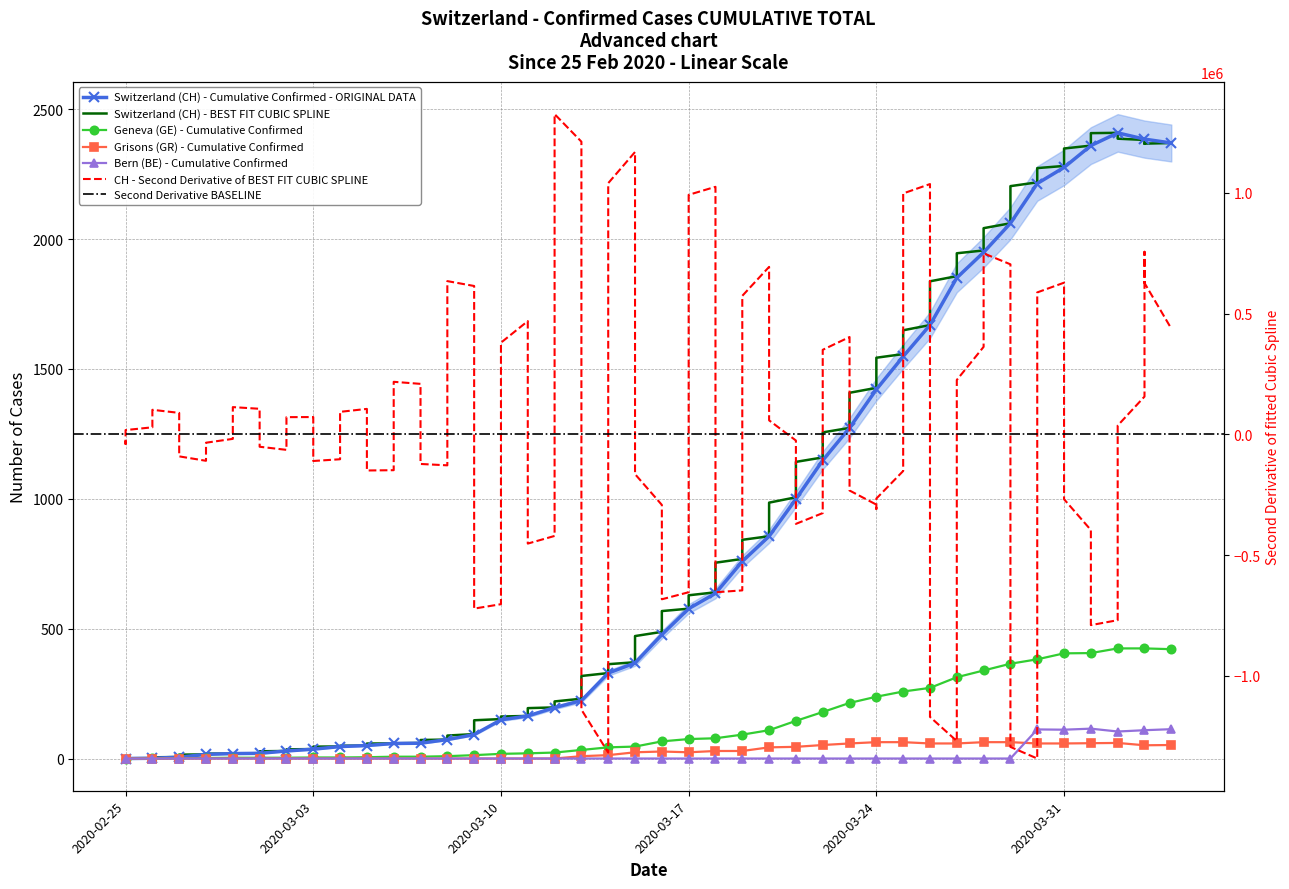

At which category does the chart reach its minimum across all series?

2020-02-25